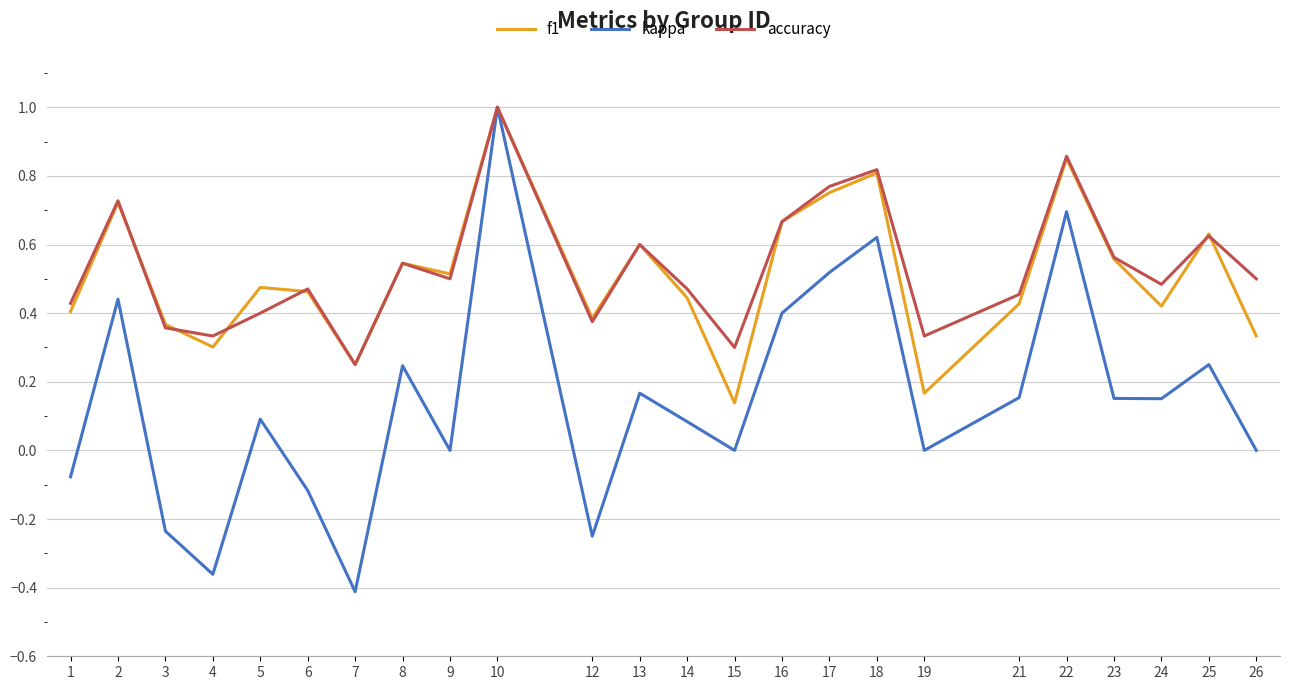

Which series has the widest spread of values?

kappa